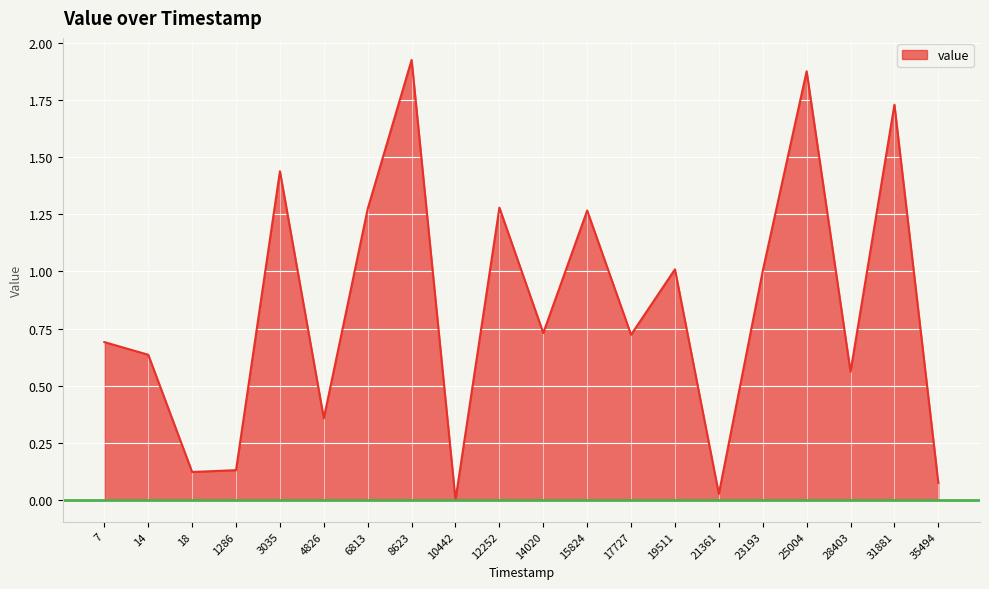

What is the change in value from 8623 to 28403?

-1.4